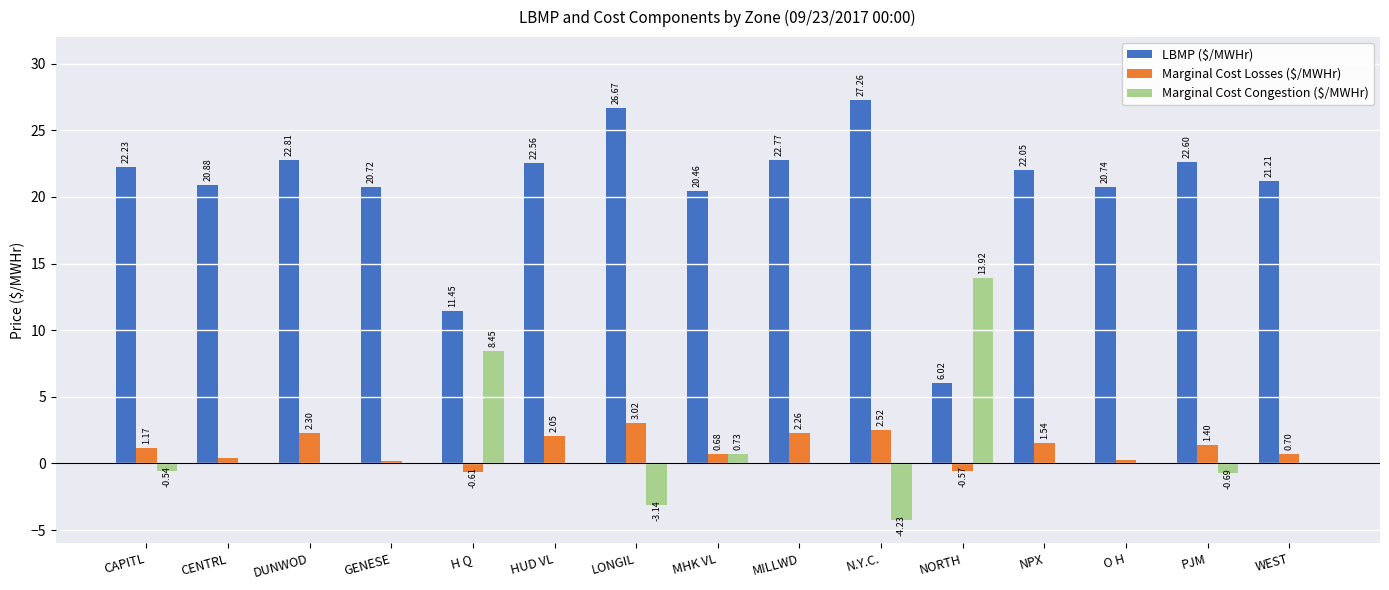

At which category is the sum across all series the highest?

LONGIL